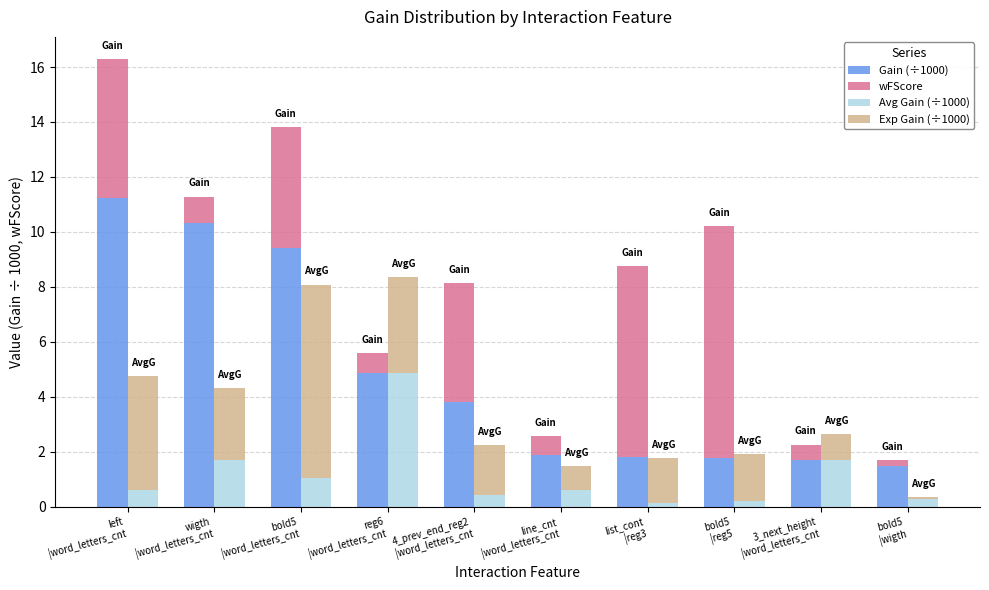

What is the minimum value shown in the chart?

0.1